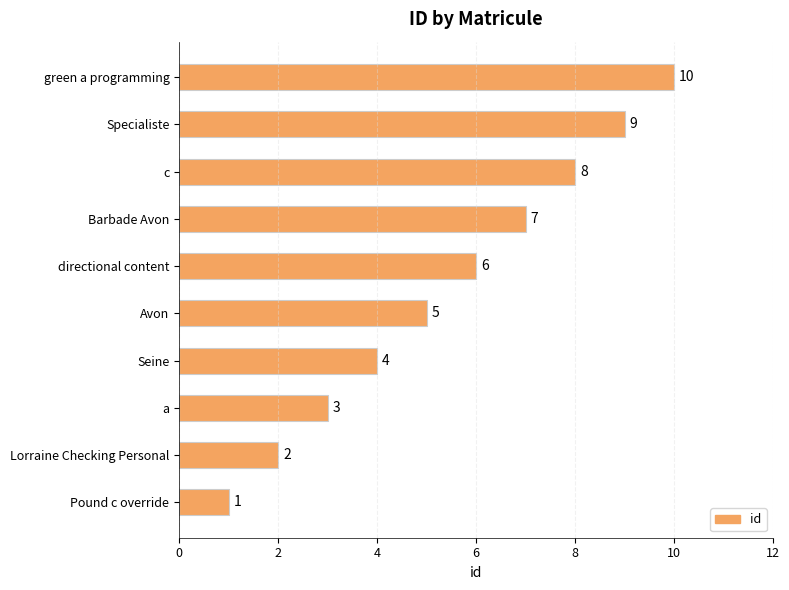

At which category does the chart reach its peak across all series?

green a programming